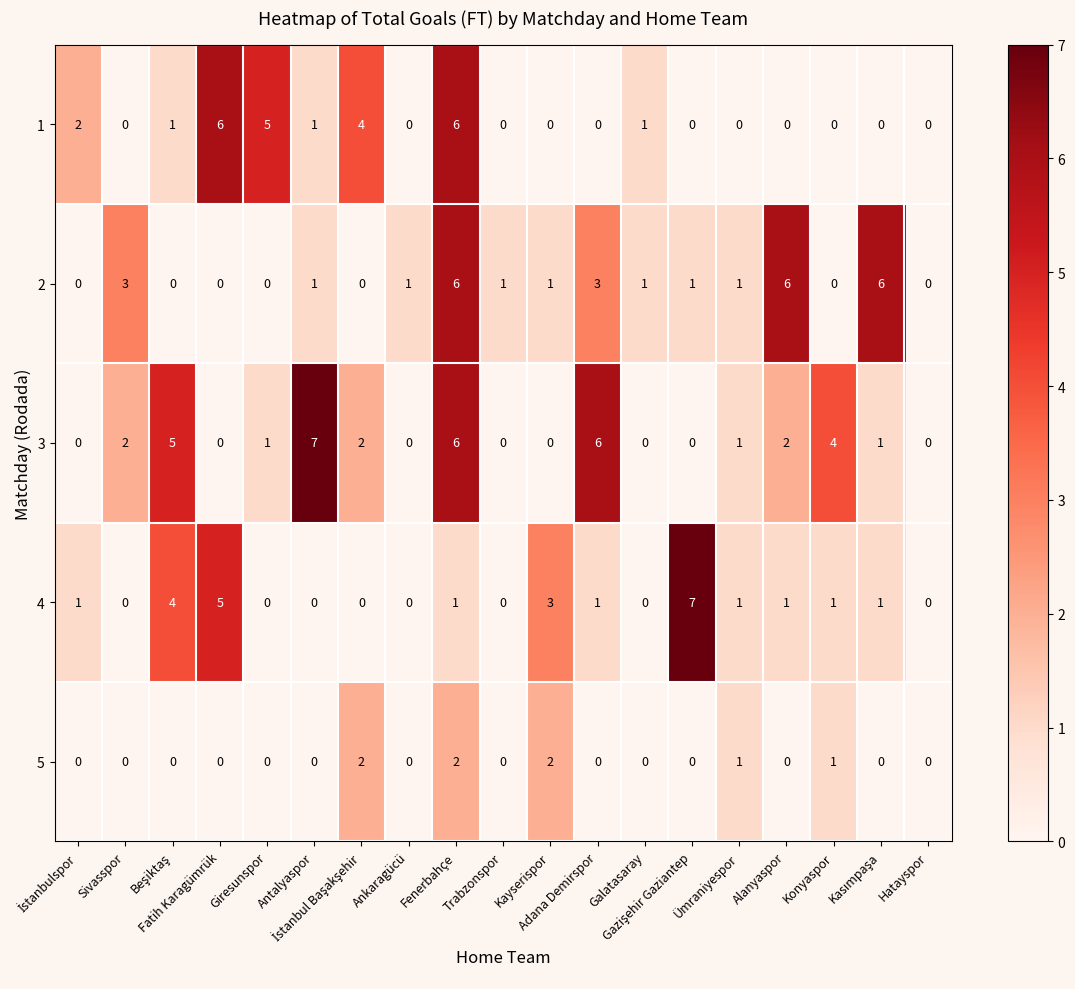

What is the greatest value displayed?

7